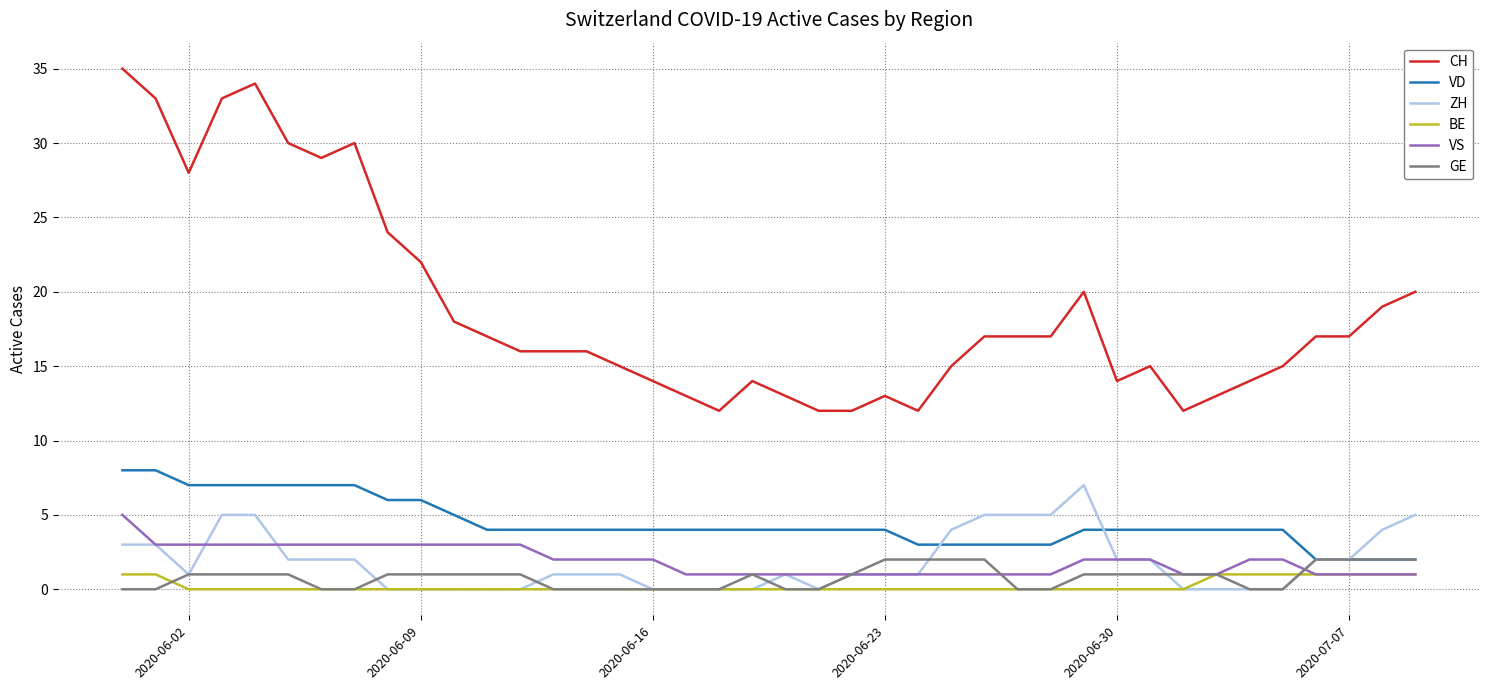

Does the chart have visible grid lines?

Yes